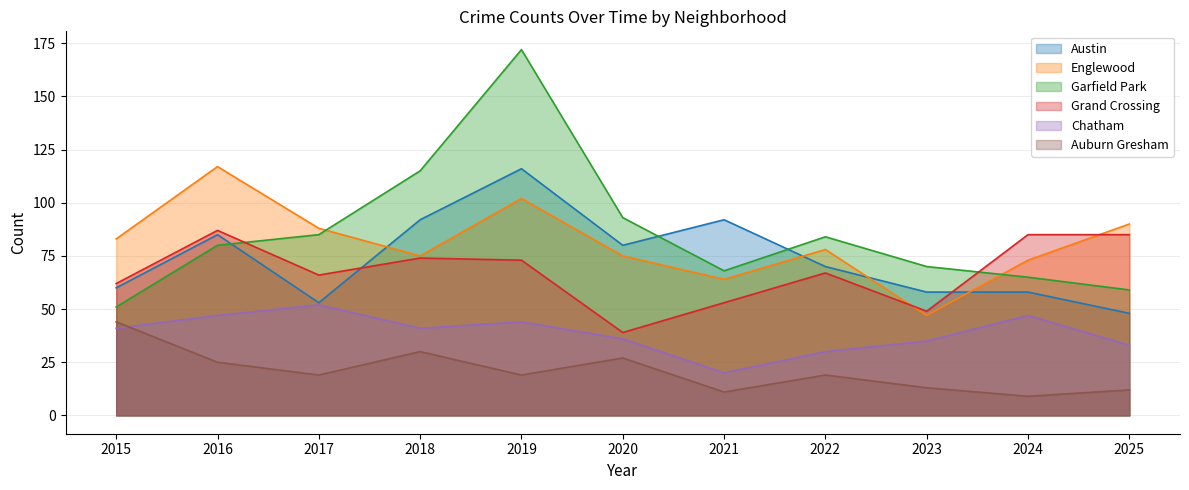

What is the maximum value for Grand Crossing?

87